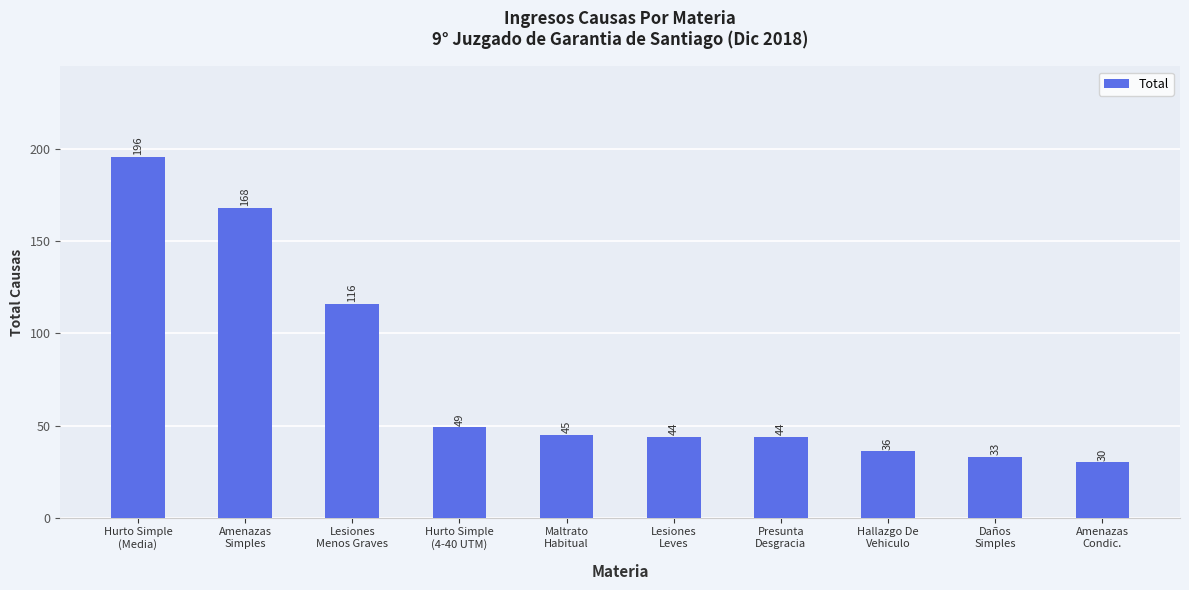

What is the difference between the values at Amenazas
Condic. and Hurto Simple
(Media)?

166